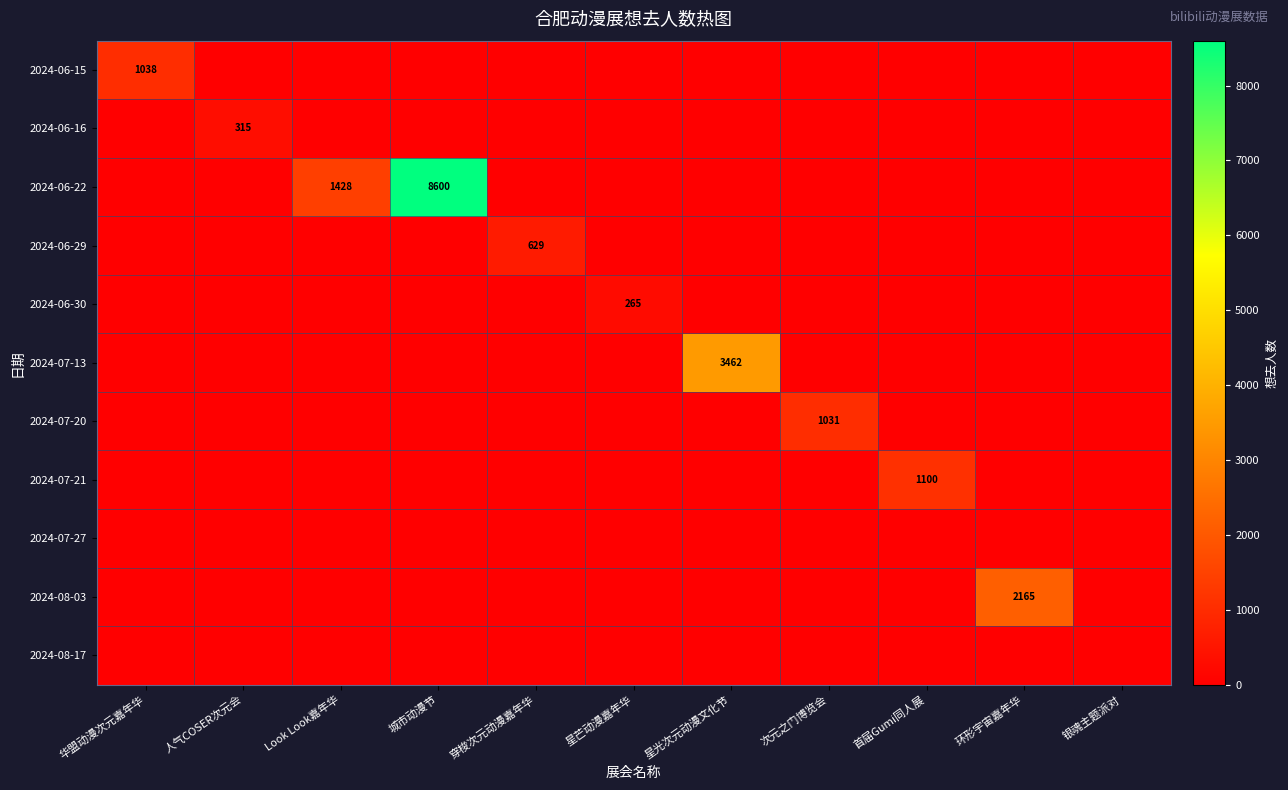

Is it true that 2024-08-03 equals 810 at 华盟动漫次元嘉年华?

False